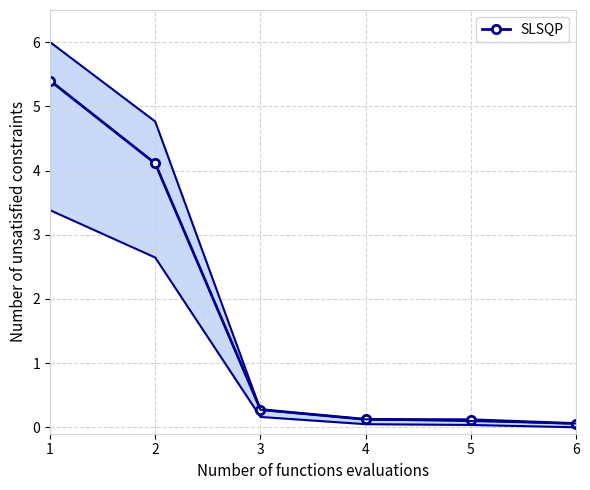

Is it true that the value at 3 is 0.3?

True